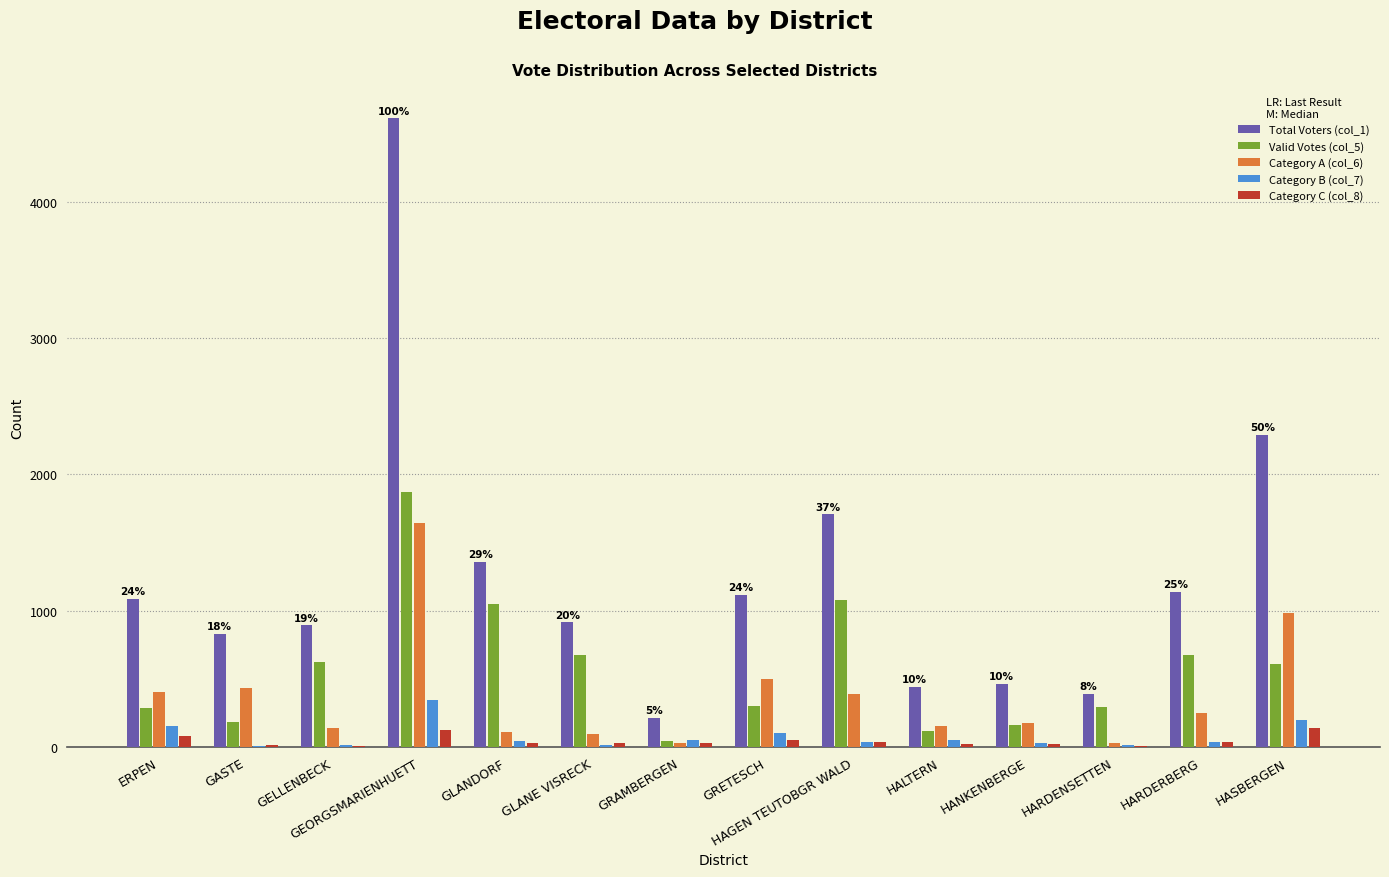

At which label does Valid Votes (col_5) reach its peak?

GEORGSMARIENHUETT